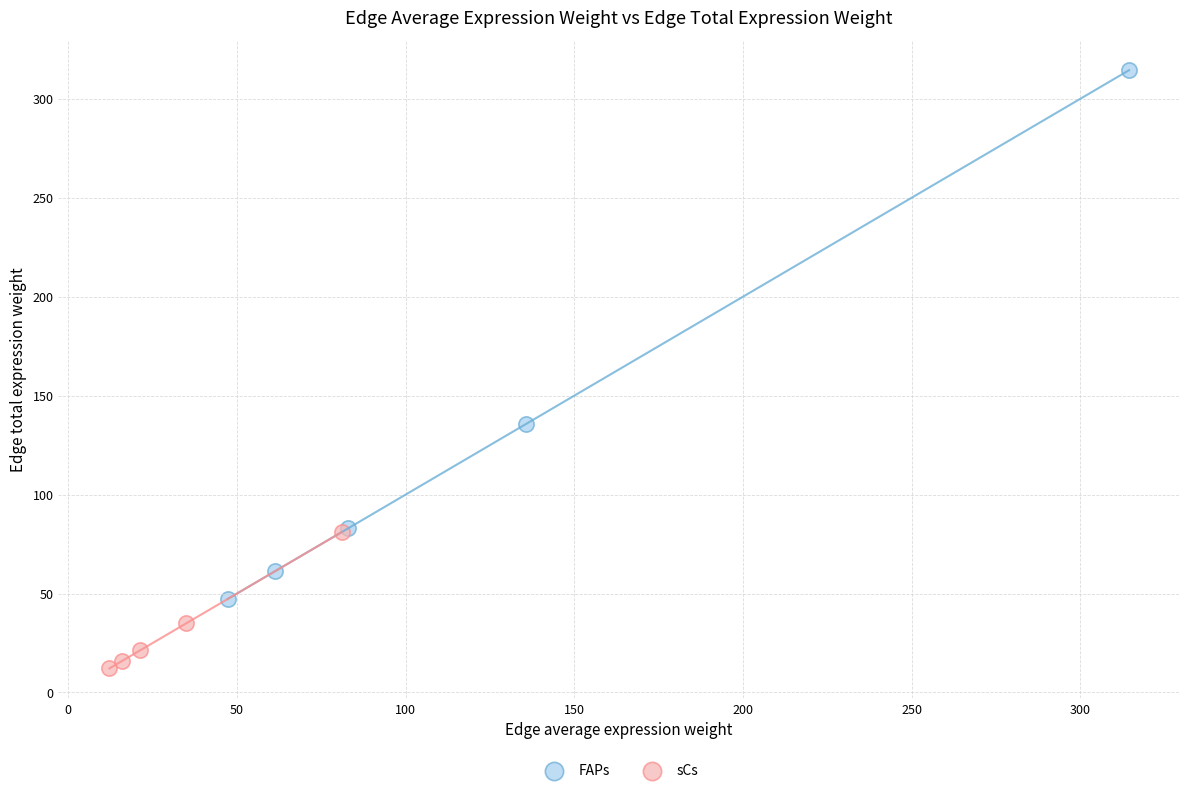

Which series contains the highest Y value?

FAPs